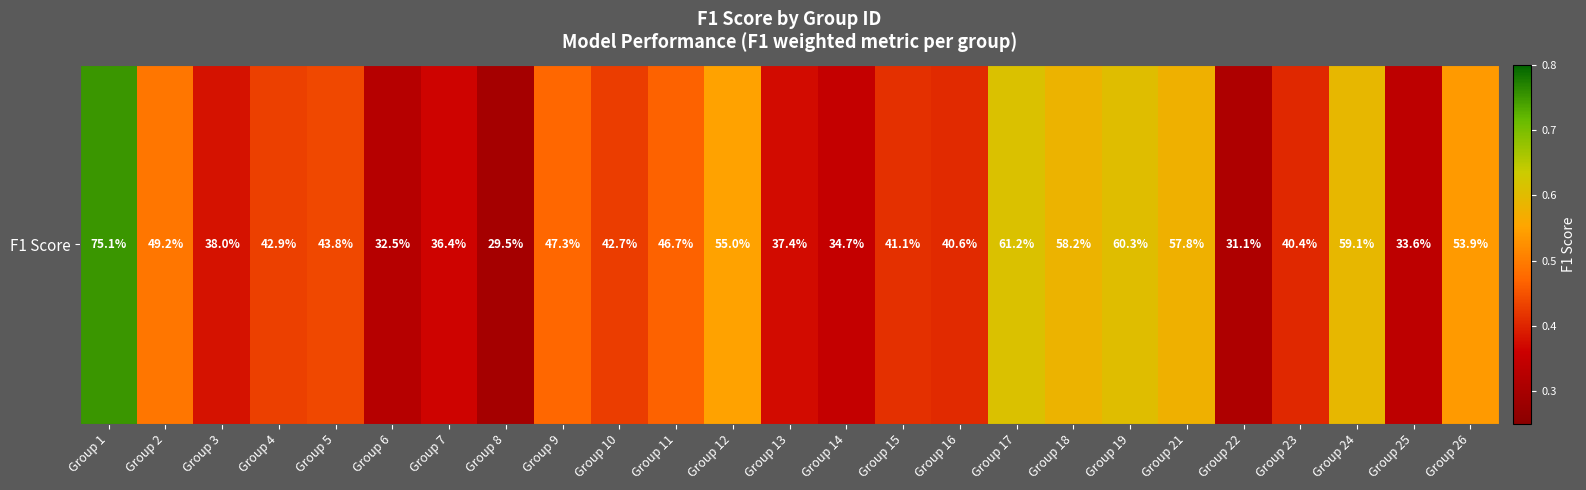

At which category does the chart reach its minimum across all series?

Group 8